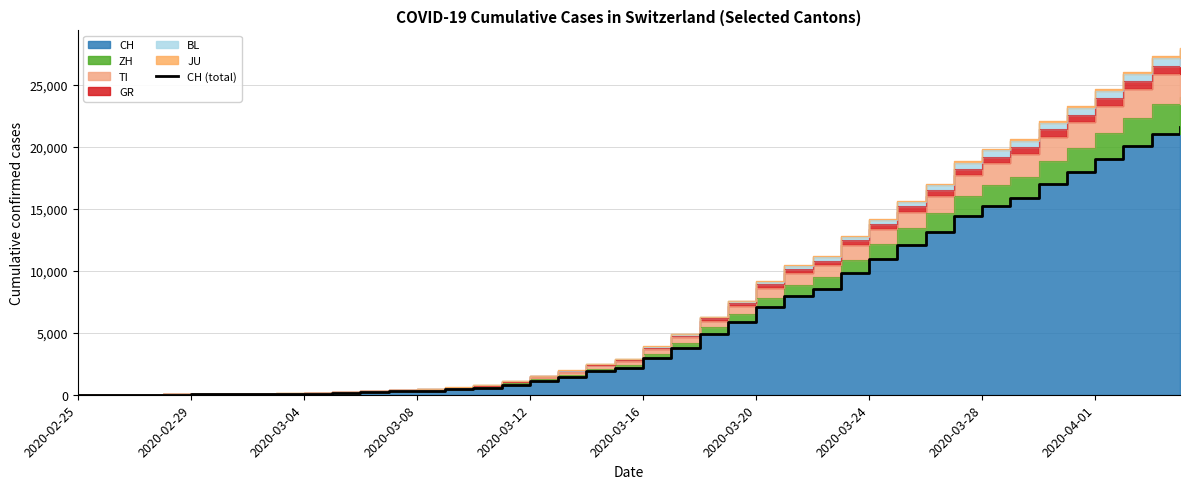

How many lines are shown in the chart?

1